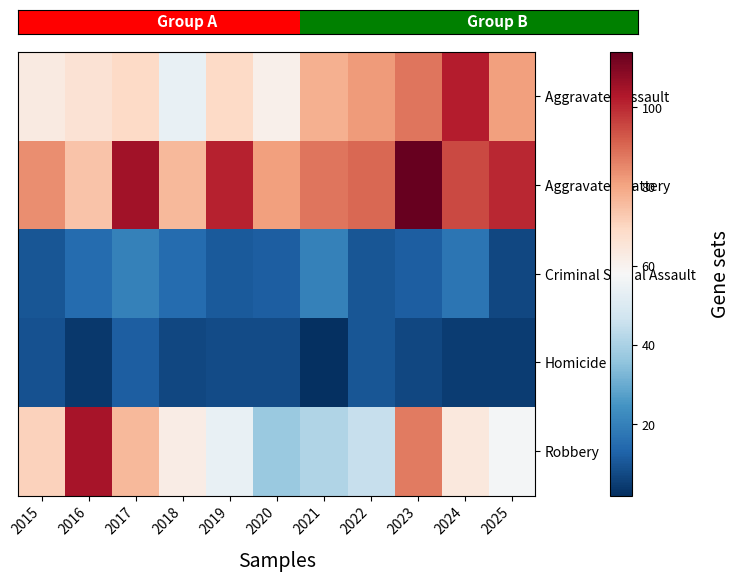

Count the number of data series in this chart.

5